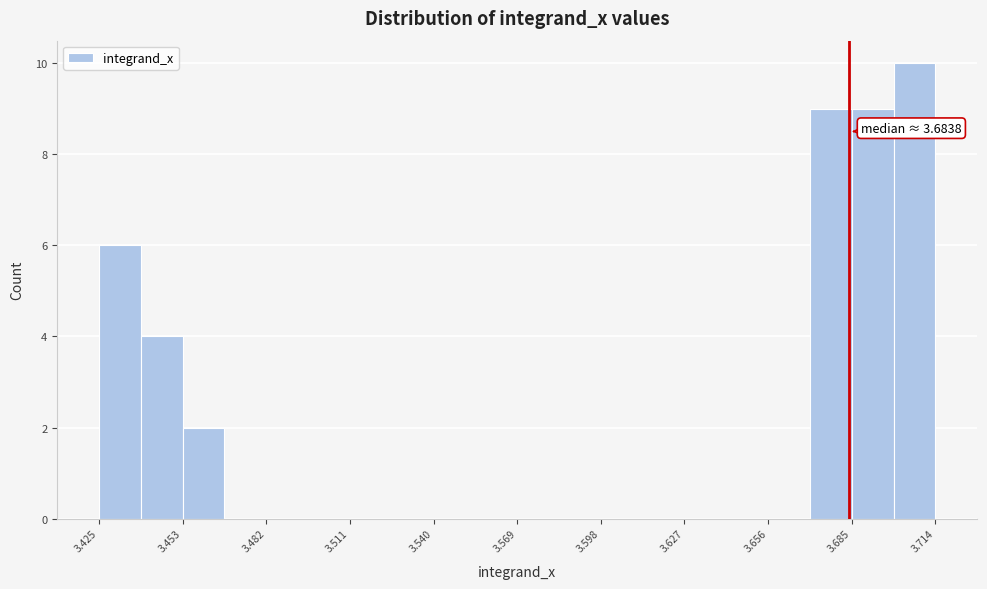

Around what value on the x-axis is the tallest bar? Give the approximate position of its centre, as read against the axis.

3.705